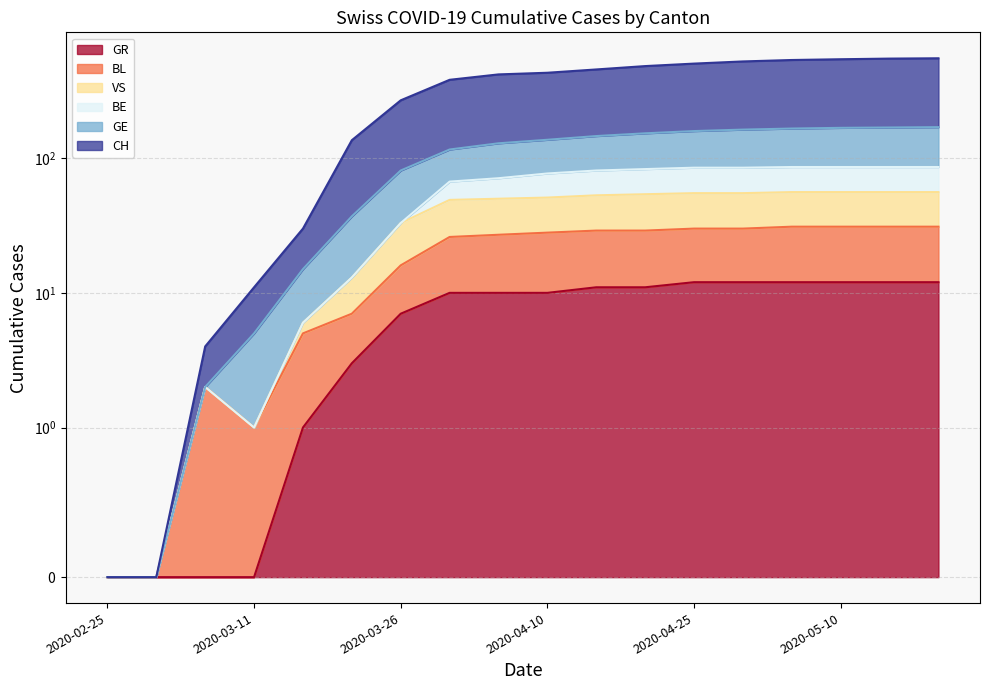

At which category is the sum across all series the highest?

2020-05-20